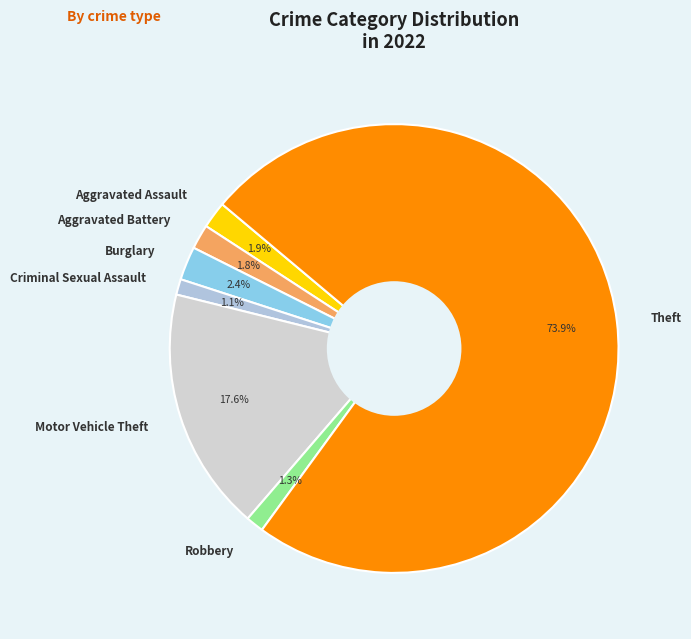

Count the number of slices in the pie.

7